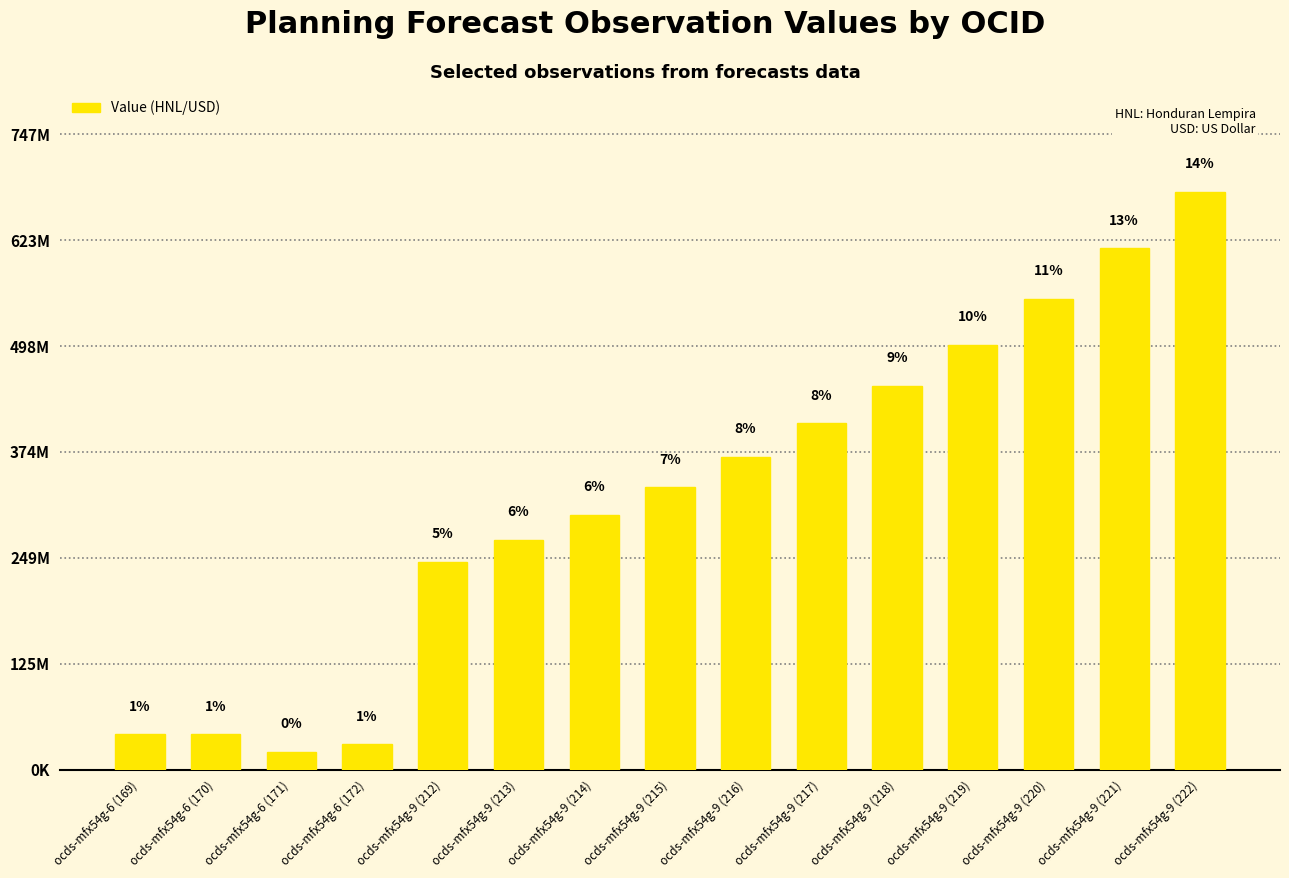

How many values exceed 331921407?

7